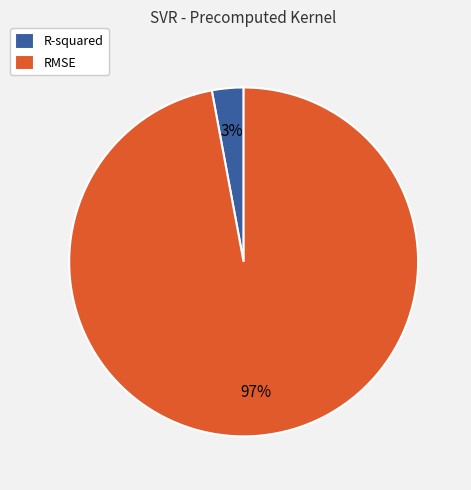

Is it true that R-squared is 16% of the pie?

False